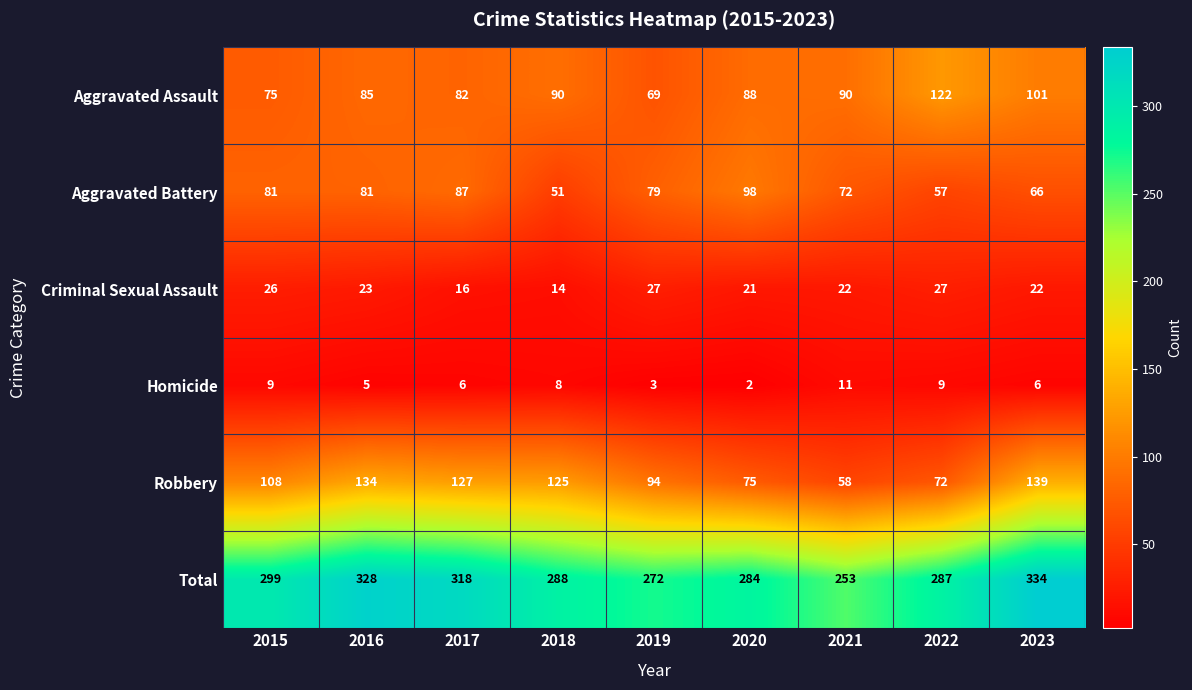

At which category does the chart reach its minimum across all series?

2020